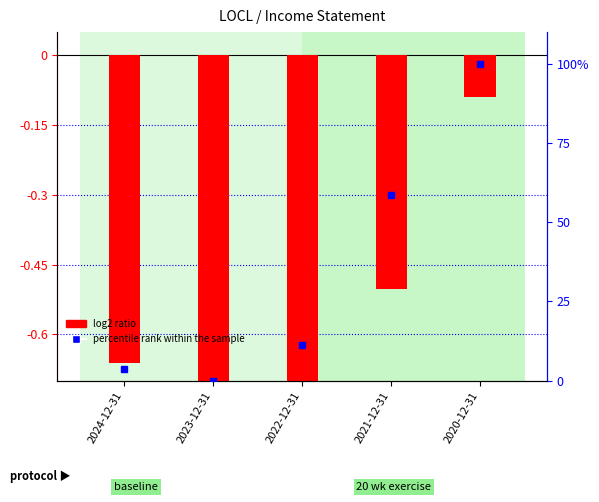

Does the chart contain stacked bars?

No